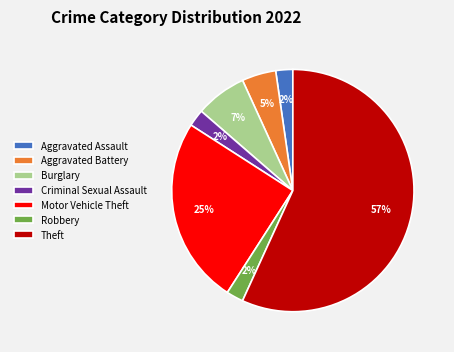

Combined, do Aggravated Assault and Robbery account for over 50%?

No